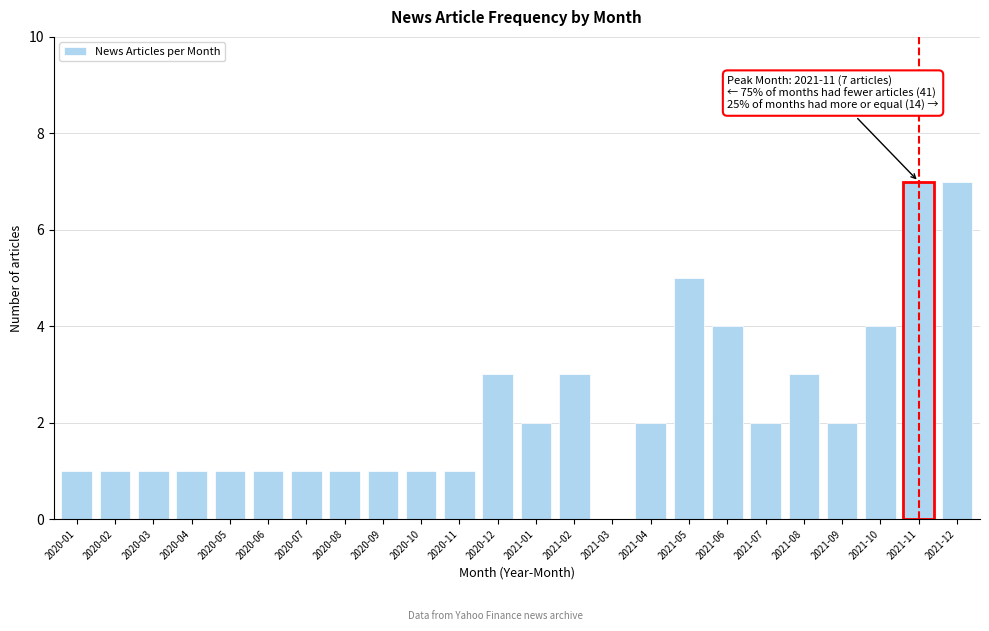

Reading right to left, what are all the values shown in this chart?

2021-12=7	2021-11=7	2021-10=4	2021-09=2	2021-08=3	2021-07=2	2021-06=4	2021-05=5	2021-04=2	2021-03=0	2021-02=3	2021-01=2	2020-12=3	2020-11=1	2020-10=1	2020-09=1	2020-08=1	2020-07=1	2020-06=1	2020-05=1	2020-04=1	2020-03=1	2020-02=1	2020-01=1